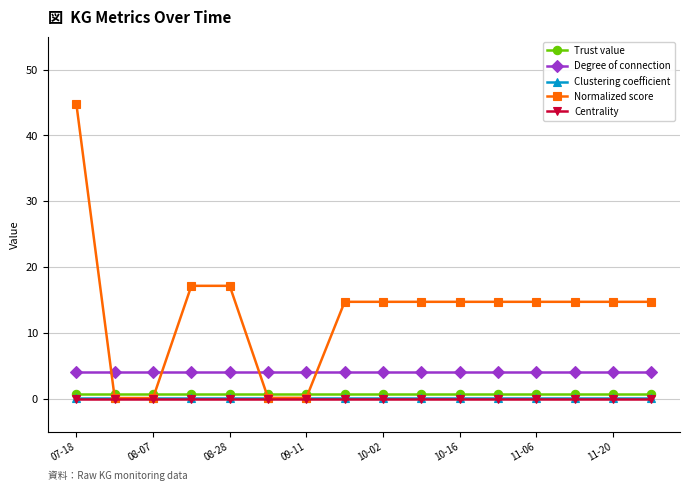

How many lines are shown in the chart?

5